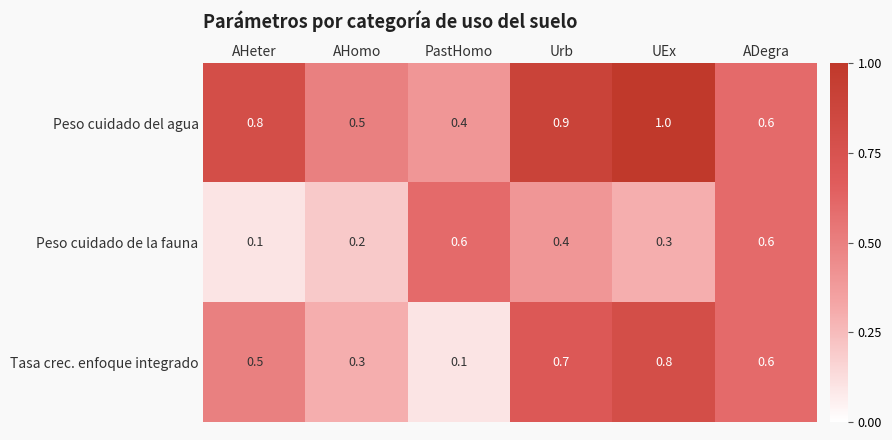

Which series has the largest range (max minus min)?

Tasa crec. enfoque integrado